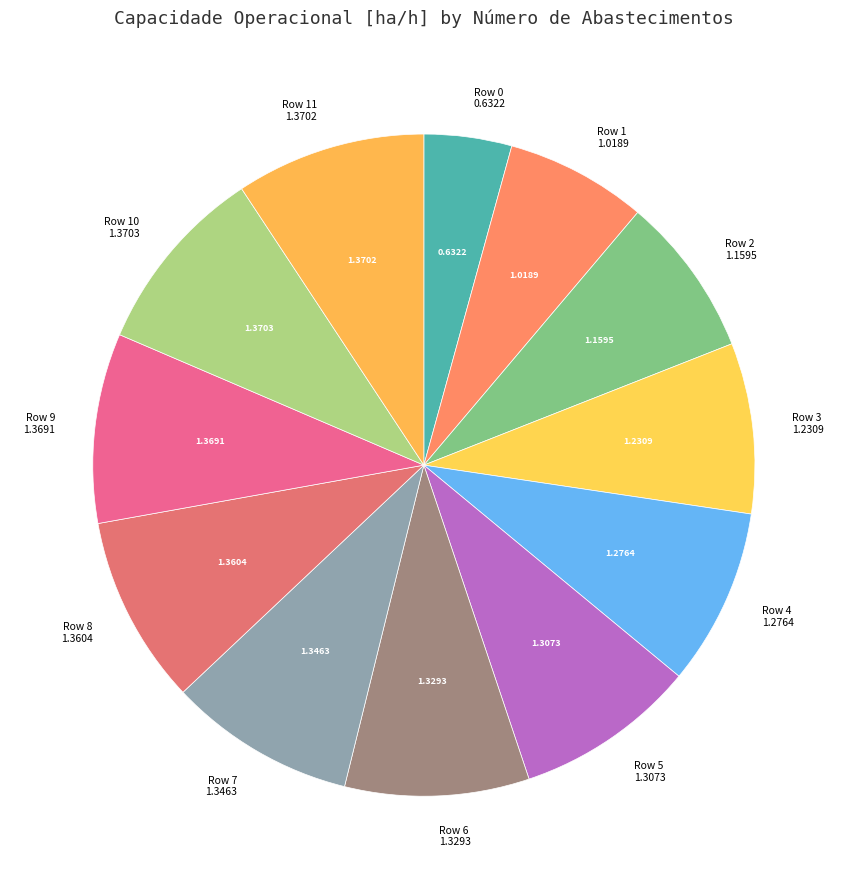

Approximately how many times larger is the value at Row 10 1.3703 compared to Row 3 1.2309?

1.1